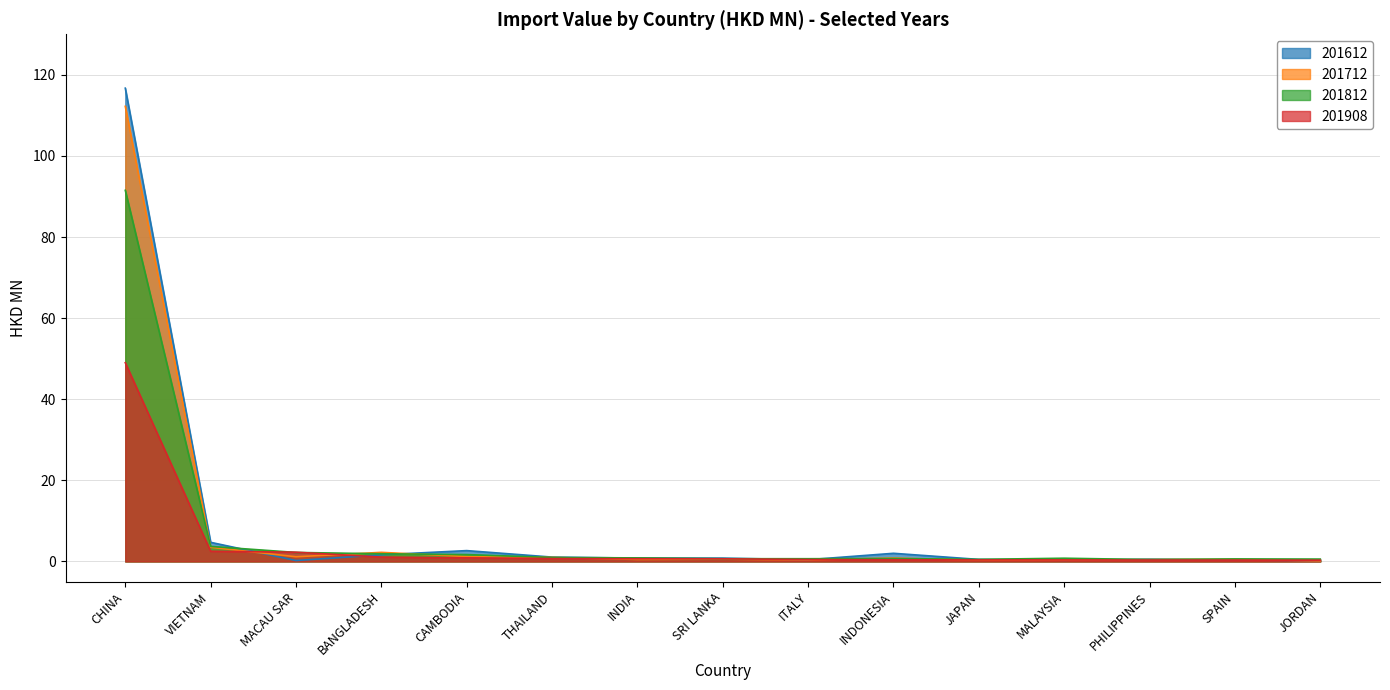

In 201712, how many points are higher than both neighbors (excluding endpoints)?

4